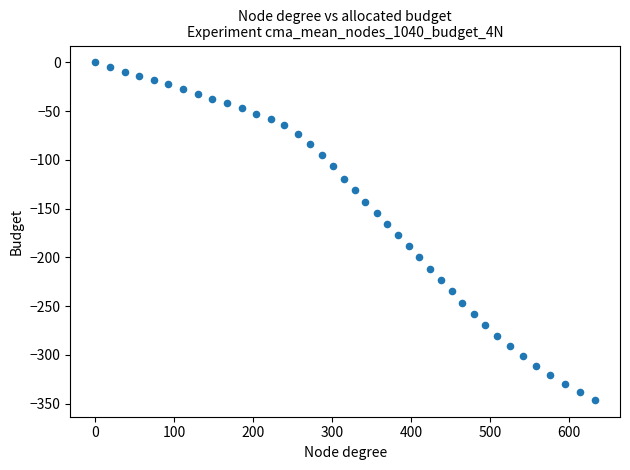

What is the range of Y values (max minus min)?

346.0